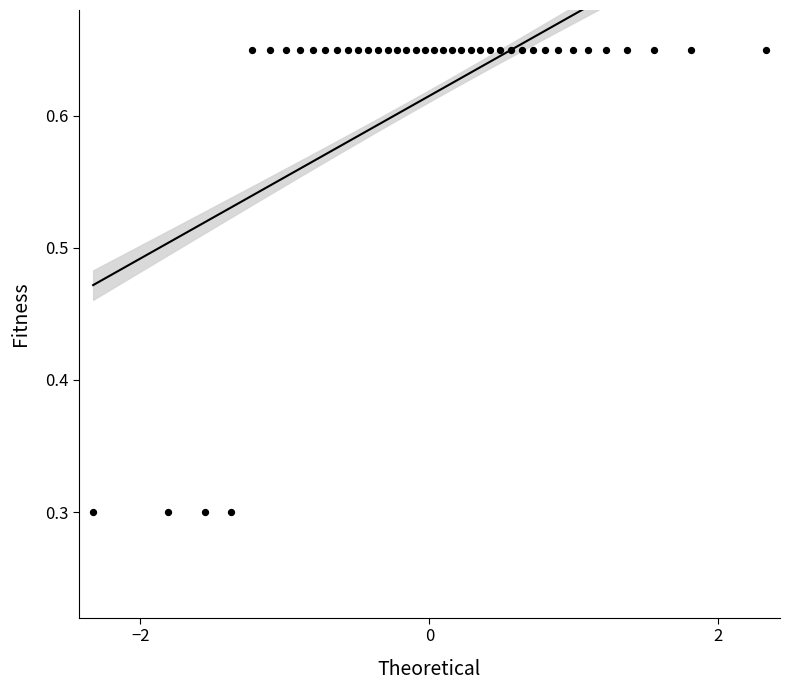

What is the range of X values (max minus min)?

4.7